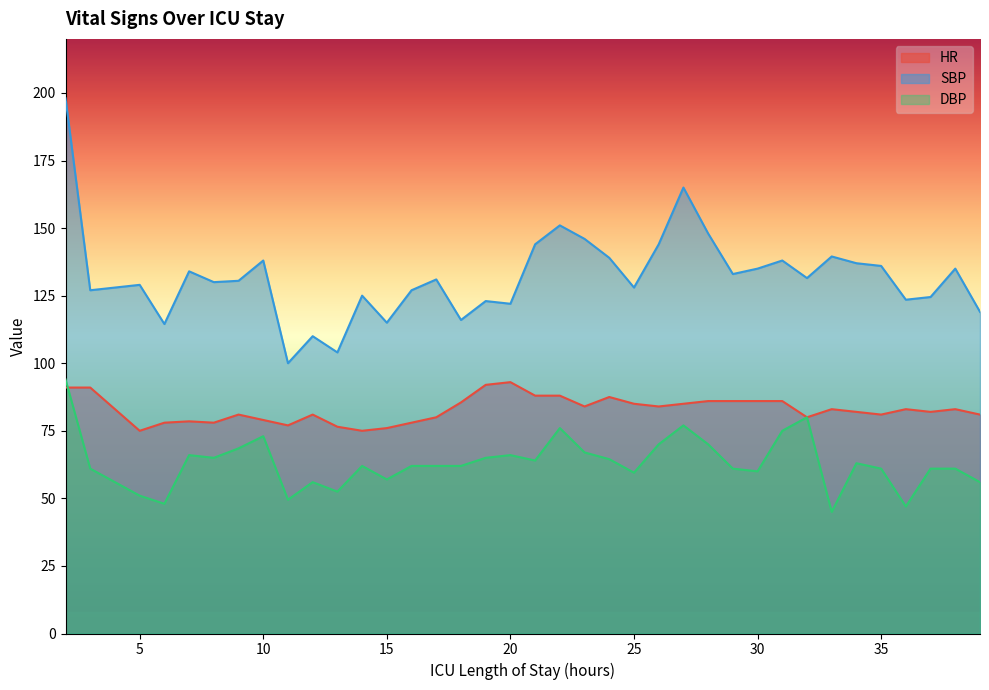

What is the smallest value displayed?

45.0